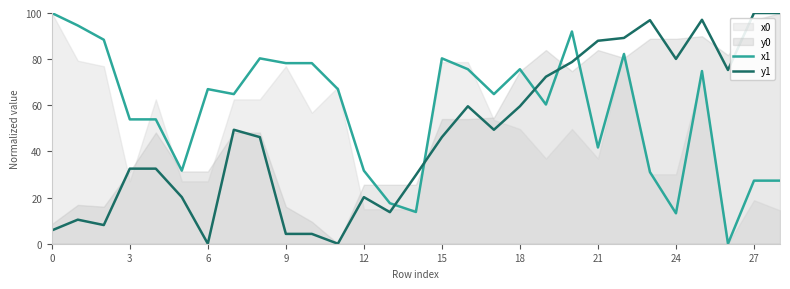

What is the label of the 16th point from the right?

13